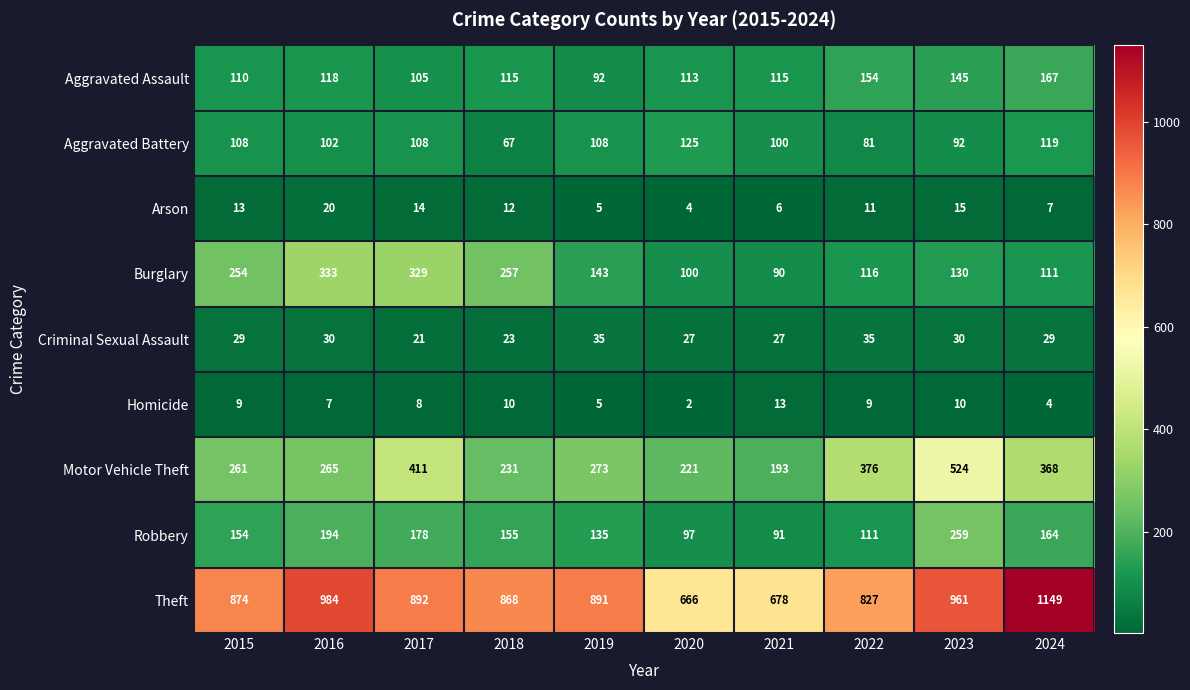

Between 2018 and 2024, which series saw the biggest shift?

Theft